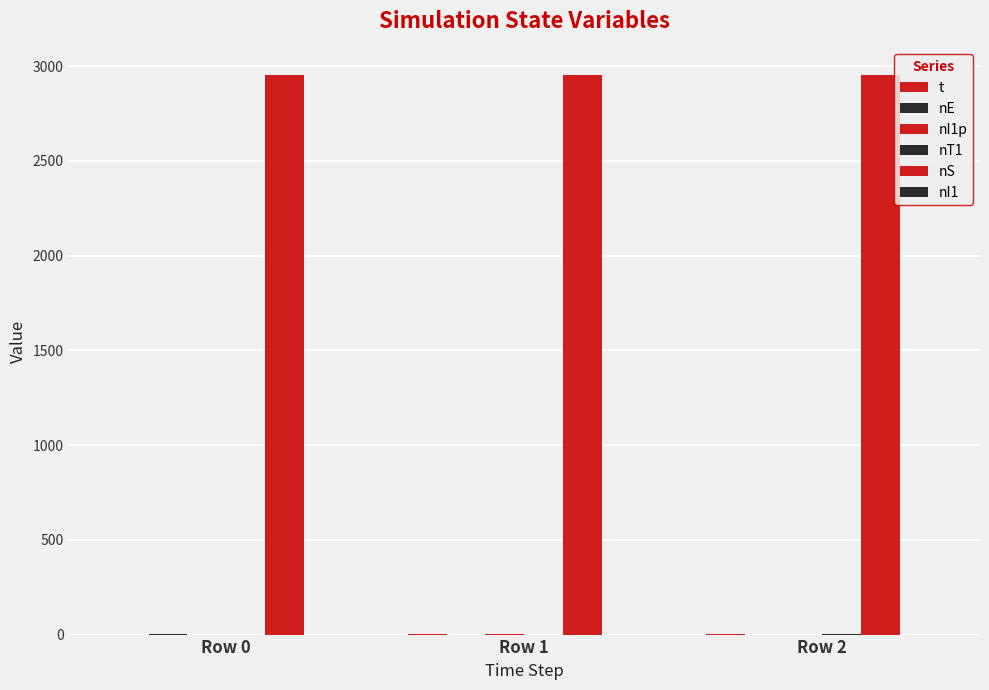

How many data points in nI1p are above 0?

1